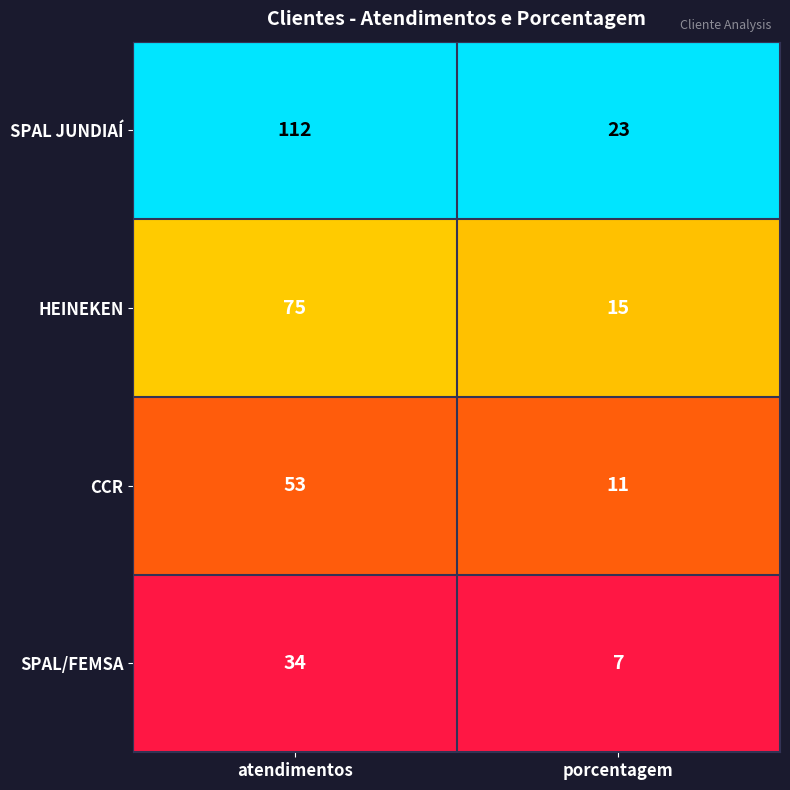

List the series in order of their peak value, highest first.

SPAL JUNDIAÍ, HEINEKEN, CCR, SPAL/FEMSA